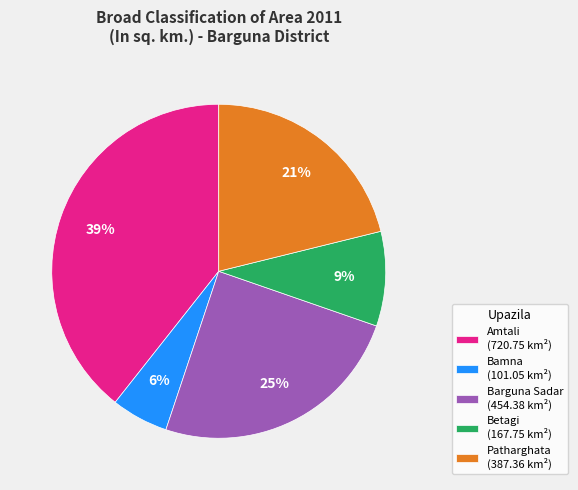

Do Bamna (101.05 km²) and Patharghata (387.36 km²) together represent more than half of the pie?

No